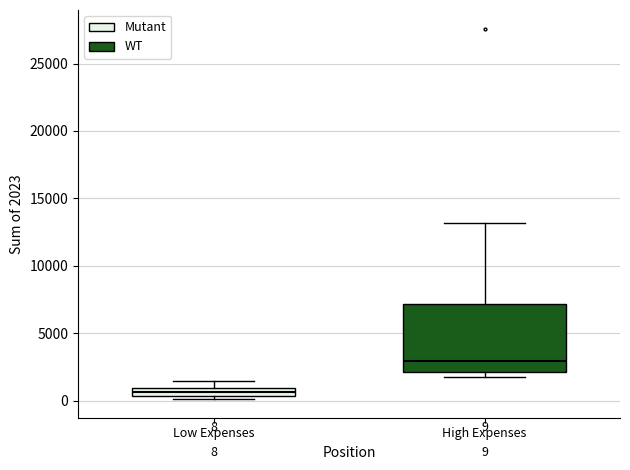

Which box is the tallest, from its lower edge to its upper edge?

High Expenses